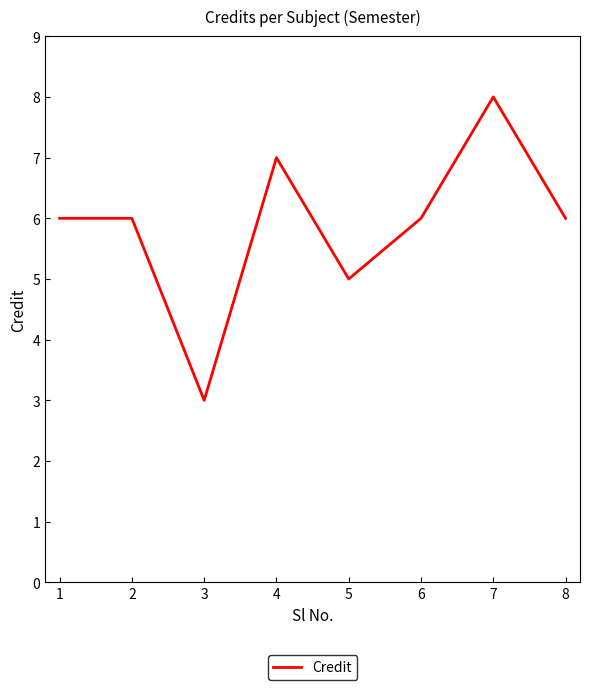

What value does the data have at 2?

6